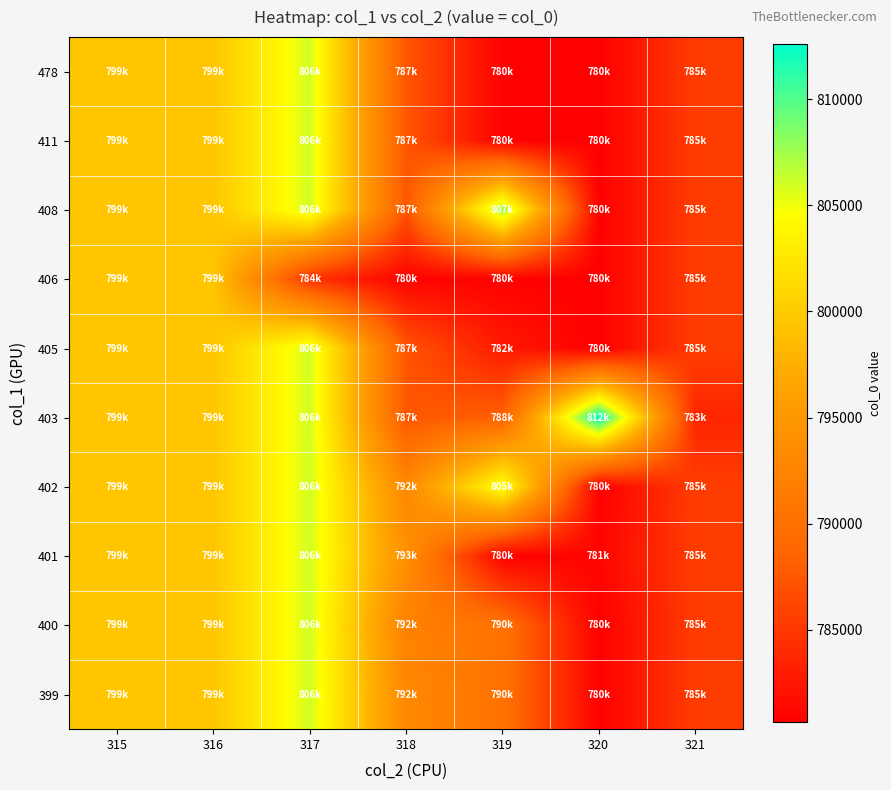

What is the total value across all series at 315?

7995120